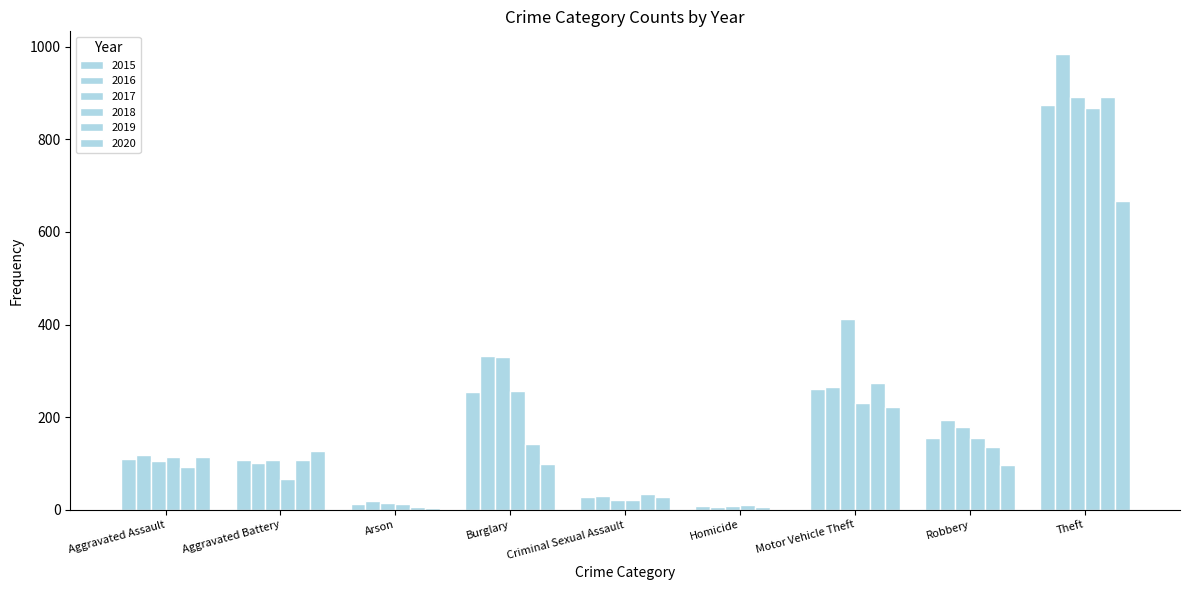

What is the sum of the 2015 values at Theft and Motor Vehicle Theft?

1135